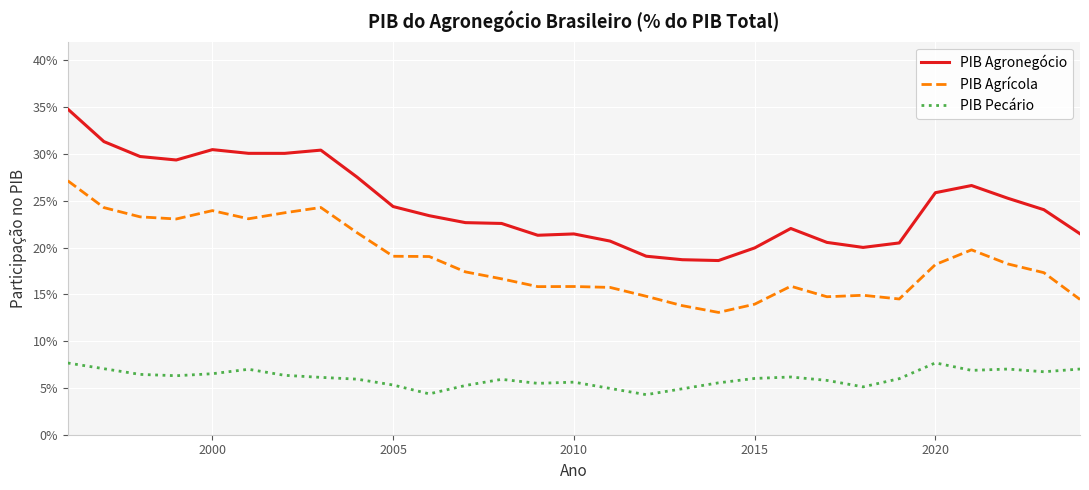

What is the value of the PIB Agrícola point at the 22nd from the left?

0.1